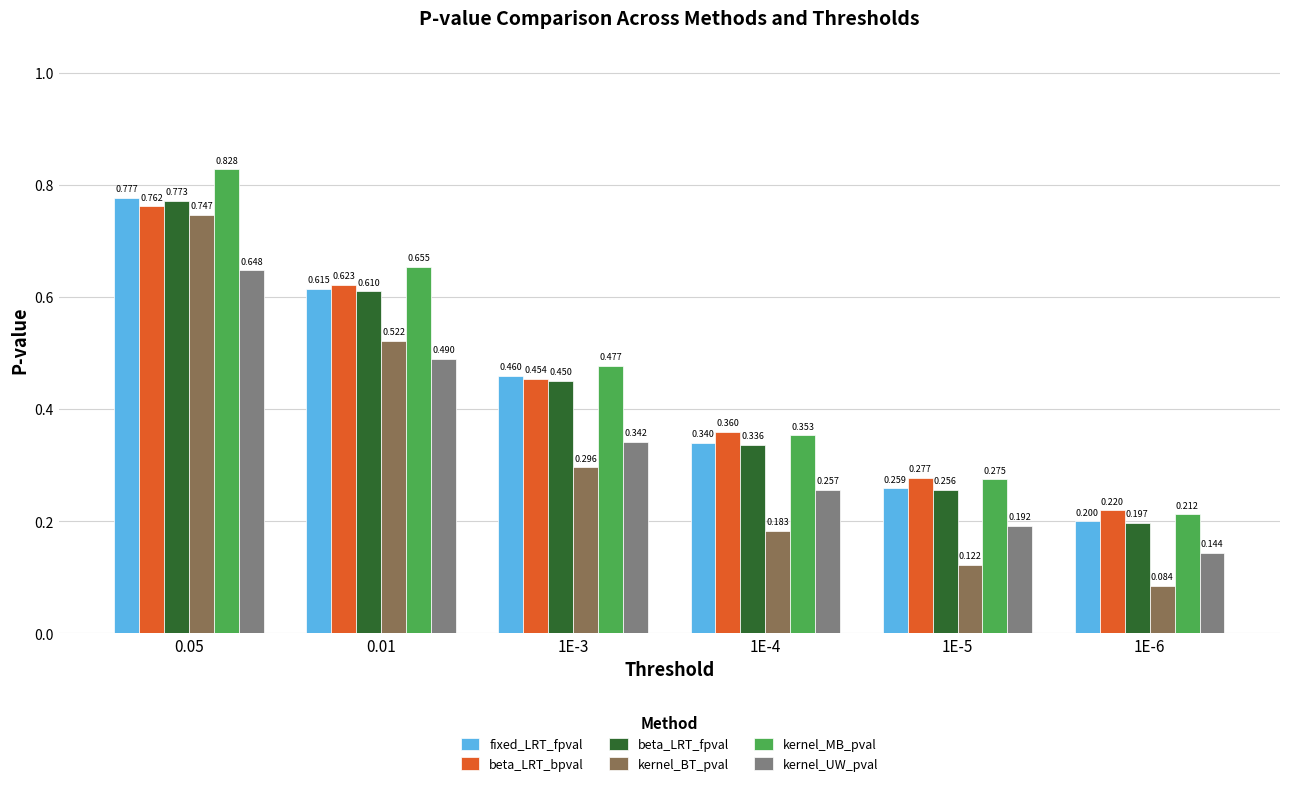

Which series changed the most between 1E-4 and 1E-5?

beta_LRT_bpval